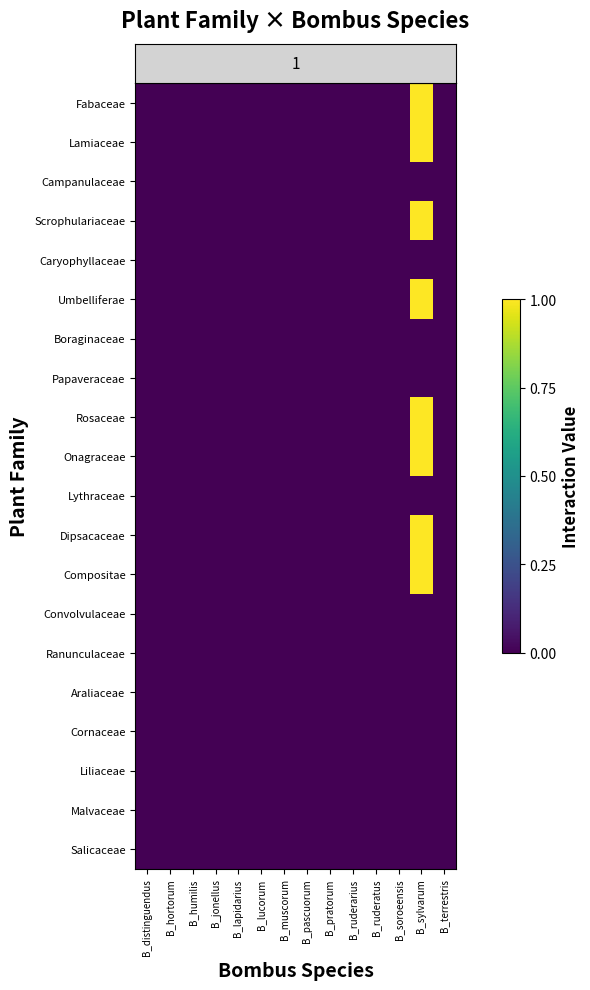

Reading left to right, extract all data points from this chart.

row_0: 0	0	0	0	0	0	0	0	0	0	0	0	1	0
row_1: 0	0	0	0	0	0	0	0	0	0	0	0	1	0
row_2: 0	0	0	0	0	0	0	0	0	0	0	0	0	0
row_3: 0	0	0	0	0	0	0	0	0	0	0	0	1	0
row_4: 0	0	0	0	0	0	0	0	0	0	0	0	0	0
row_5: 0	0	0	0	0	0	0	0	0	0	0	0	1	0
row_6: 0	0	0	0	0	0	0	0	0	0	0	0	0	0
row_7: 0	0	0	0	0	0	0	0	0	0	0	0	0	0
row_8: 0	0	0	0	0	0	0	0	0	0	0	0	1	0
row_9: 0	0	0	0	0	0	0	0	0	0	0	0	1	0
row_10: 0	0	0	0	0	0	0	0	0	0	0	0	0	0
row_11: 0	0	0	0	0	0	0	0	0	0	0	0	1	0
row_12: 0	0	0	0	0	0	0	0	0	0	0	0	1	0
row_13: 0	0	0	0	0	0	0	0	0	0	0	0	0	0
row_14: 0	0	0	0	0	0	0	0	0	0	0	0	0	0
row_15: 0	0	0	0	0	0	0	0	0	0	0	0	0	0
row_16: 0	0	0	0	0	0	0	0	0	0	0	0	0	0
row_17: 0	0	0	0	0	0	0	0	0	0	0	0	0	0
row_18: 0	0	0	0	0	0	0	0	0	0	0	0	0	0
row_19: 0	0	0	0	0	0	0	0	0	0	0	0	0	0